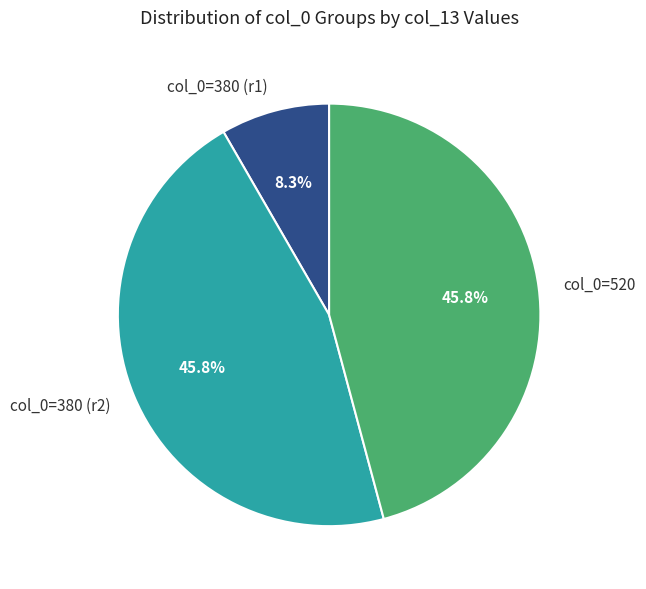

What percentage do col_0=380 (r2) and col_0=380 (r1) together represent?

54.2%